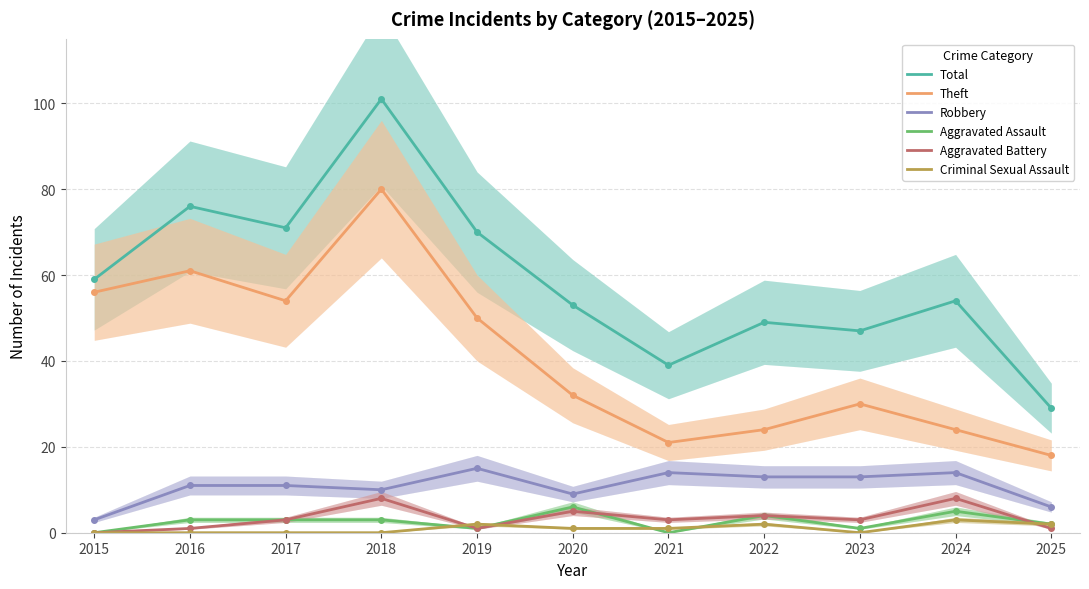

What is the approximate value of Theft at 2017?

54